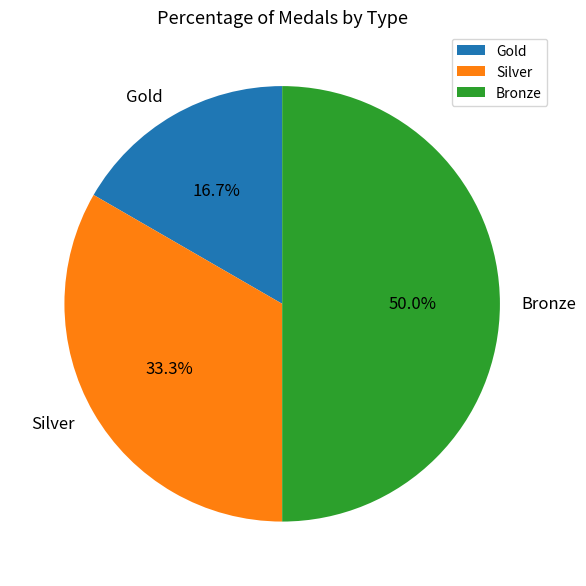

To the nearest percent, what portion does Silver represent?

33%